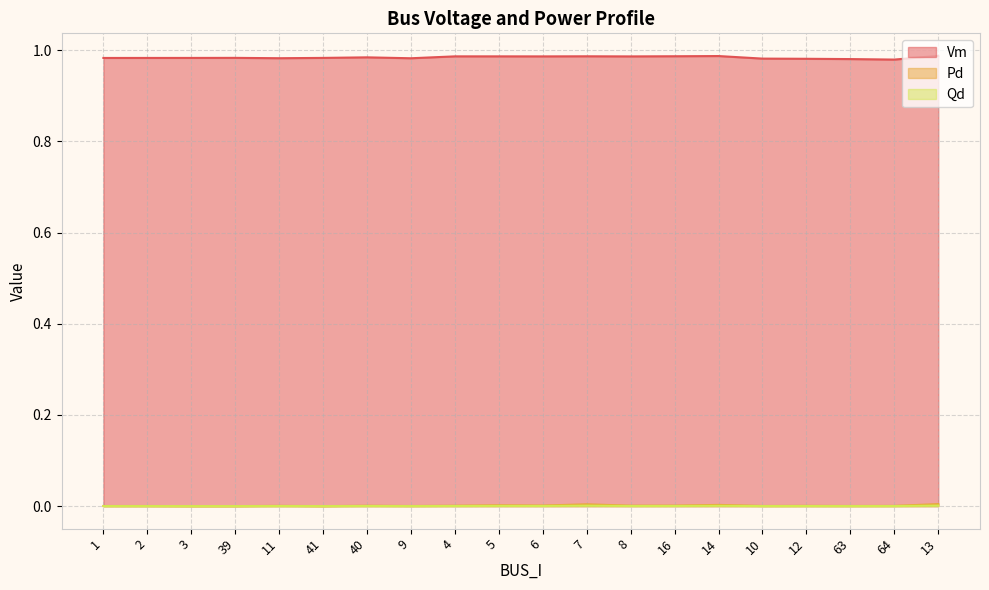

True or false: Vm and Pd cross at least once.

False